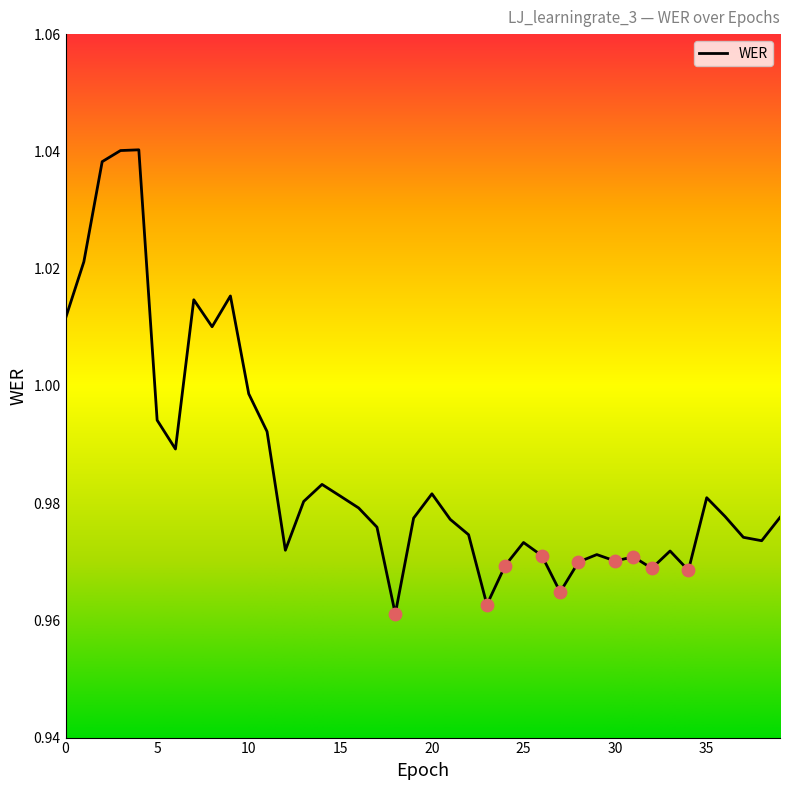

Which has a higher value, 35 or 10?

10